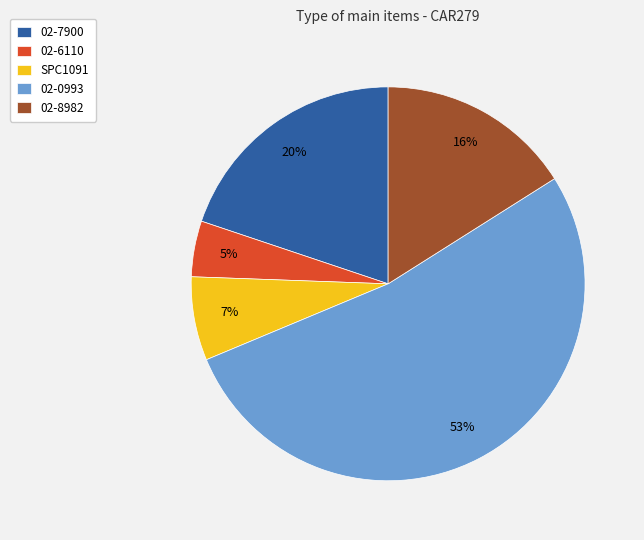

The 02-7900 slice represents 27% of the pie. True or false?

False